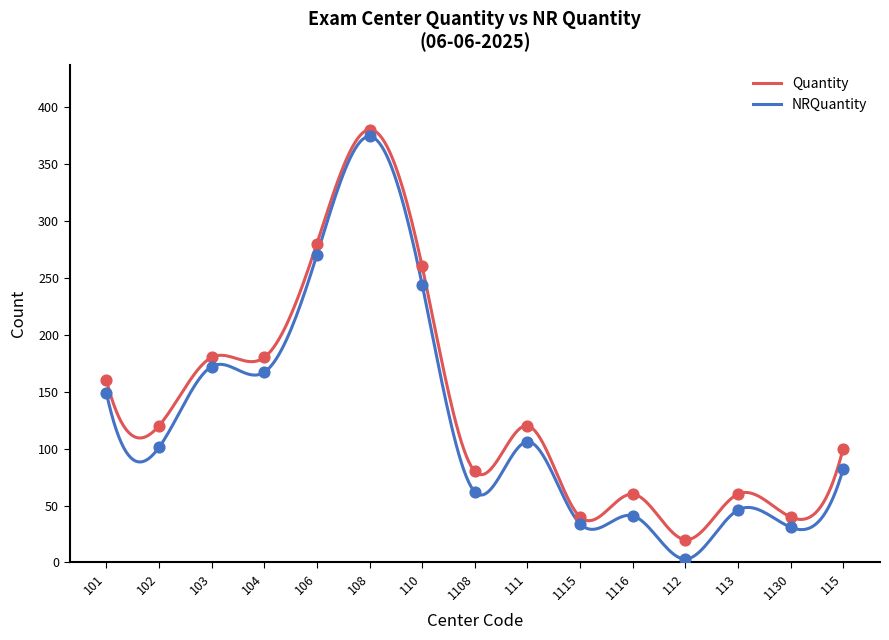

Is the value of Quantity at 06-06-2025 greater than the value of NRQuantity at 06-06-2025?

Yes